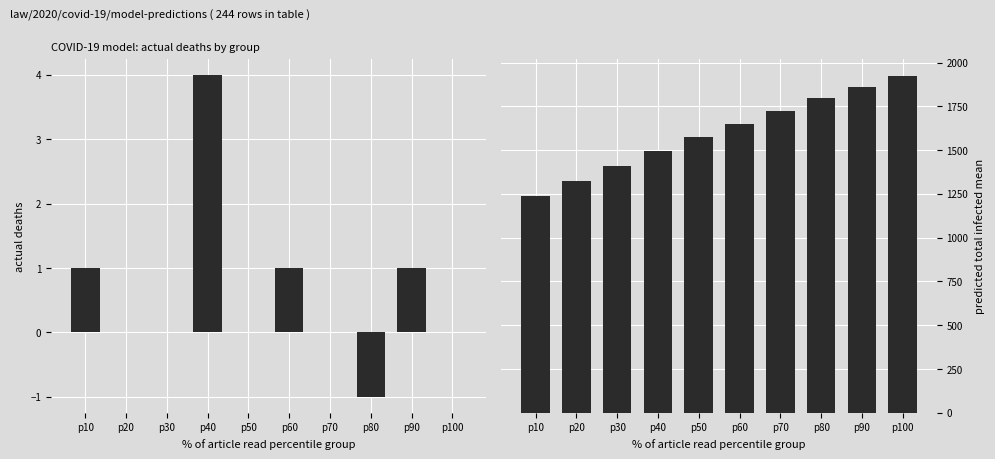

At how many categories does at least one series exceed 367?

10